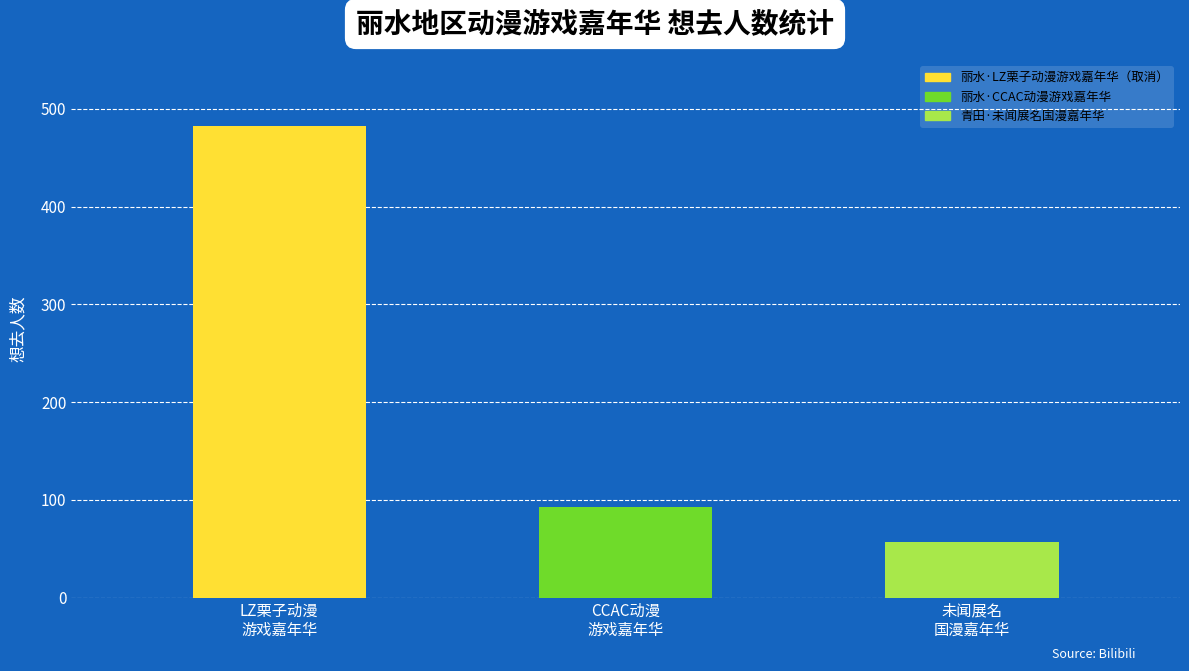

What is the minimum value shown in the chart?

57